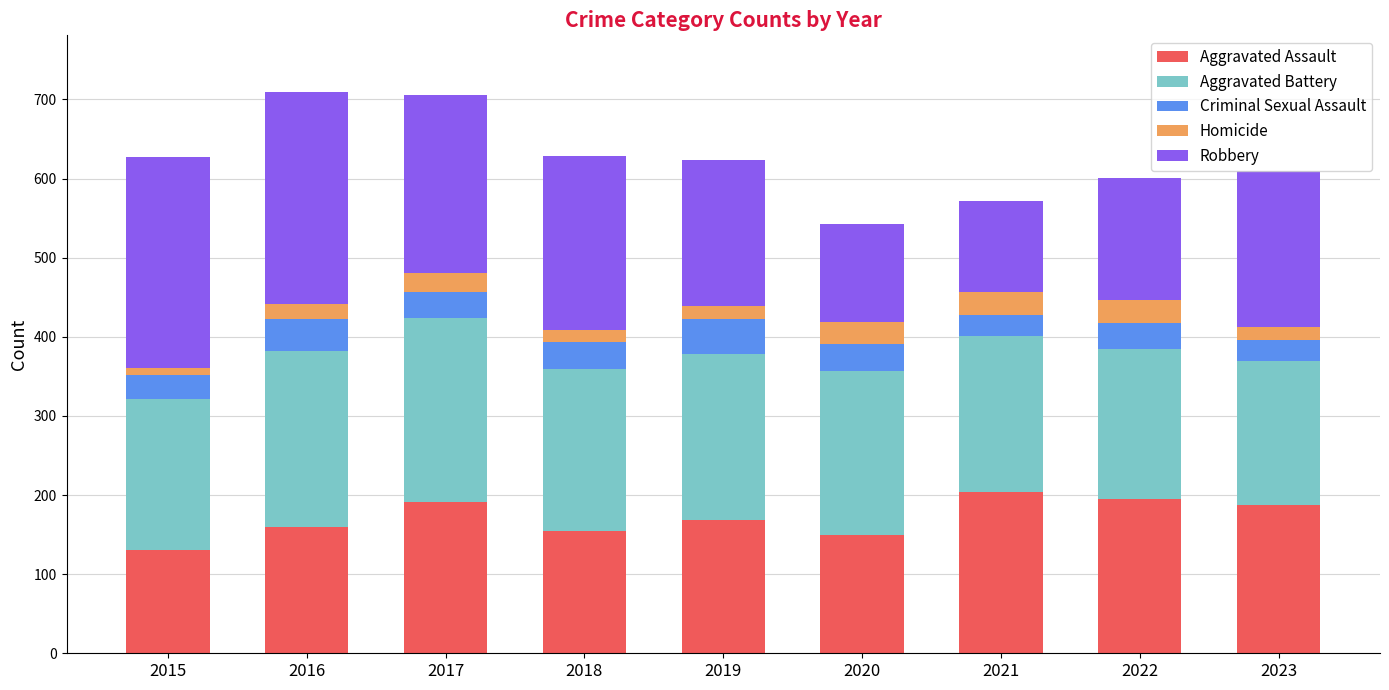

Is it true that Aggravated Assault equals 150 at 2020?

True